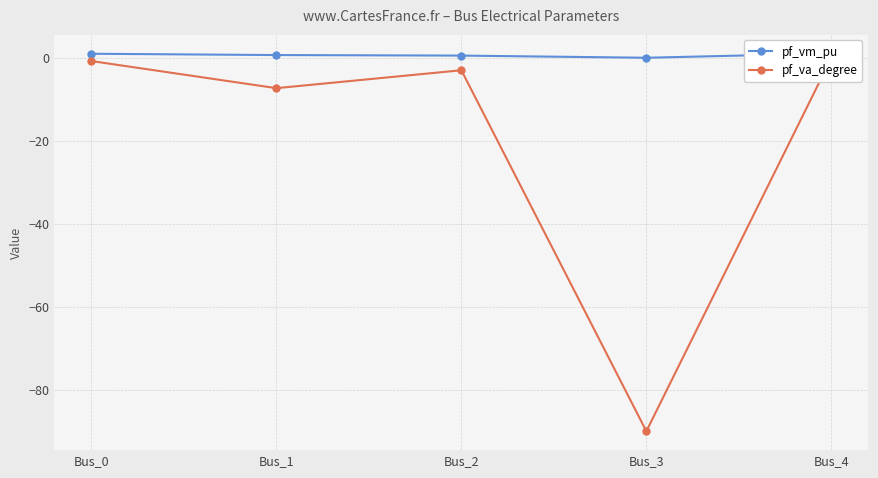

What is the sum of the pf_va_degree values at Bus_3 and Bus_1?

-97.3